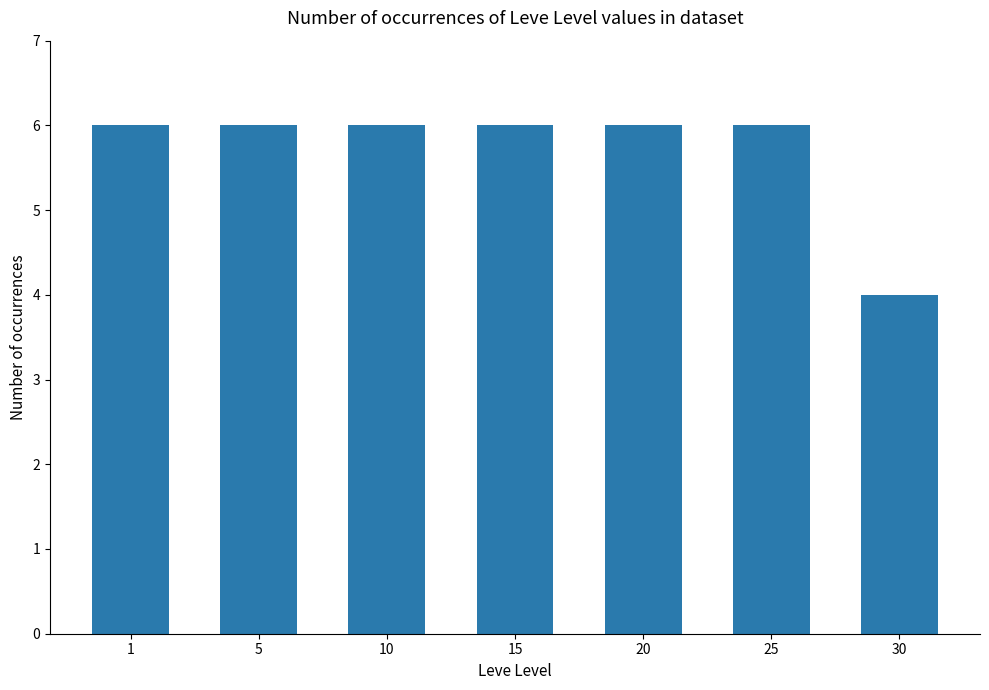

Reading left to right, what are all the values shown in this chart?

1=6	5=6	10=6	15=6	20=6	25=6	30=4